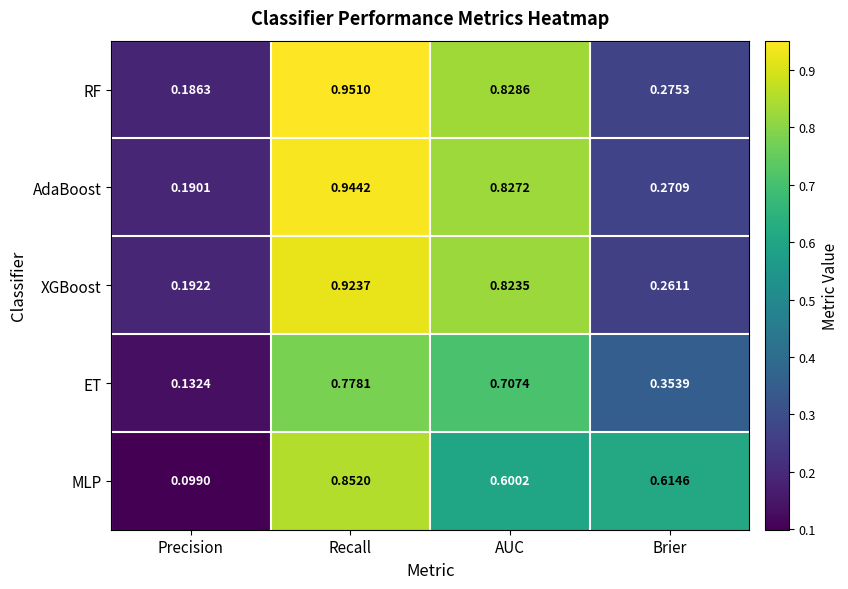

What is the total value across all series at Brier?

1.8